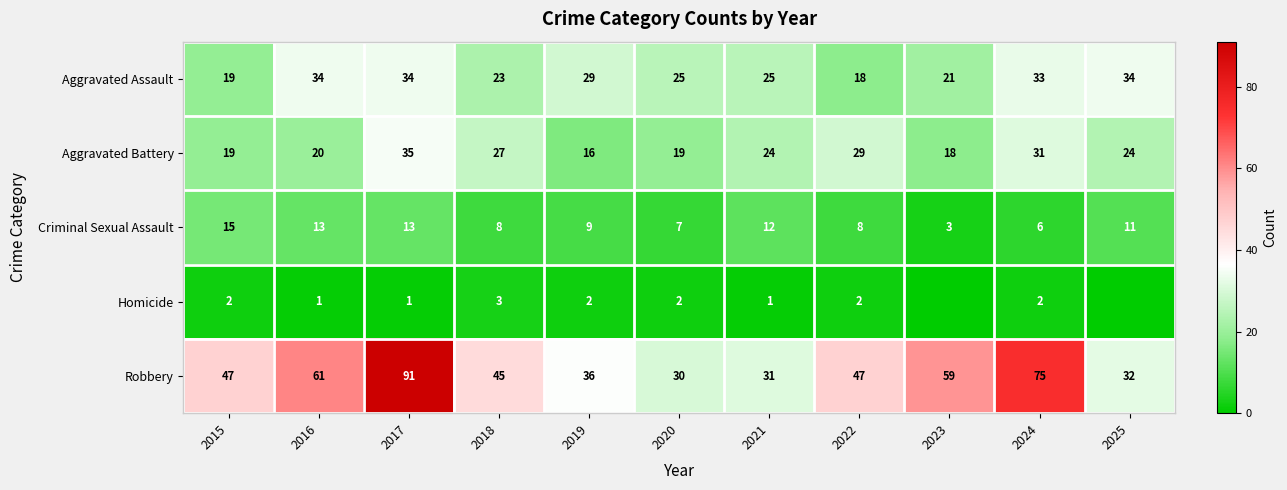

What is the approximate value of Aggravated Battery at 2017, to the nearest 5?

35